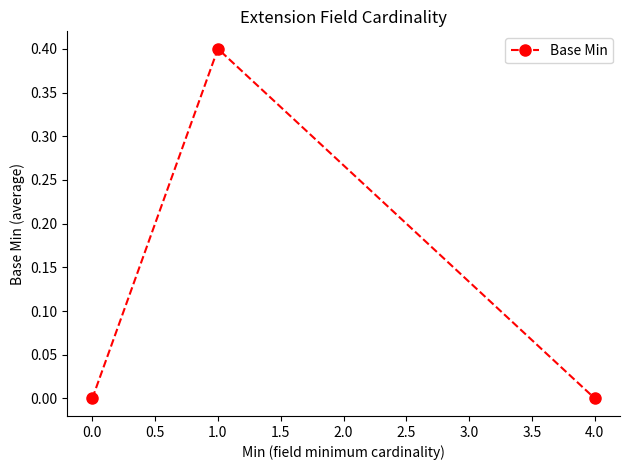

How many series are shown in this chart?

1